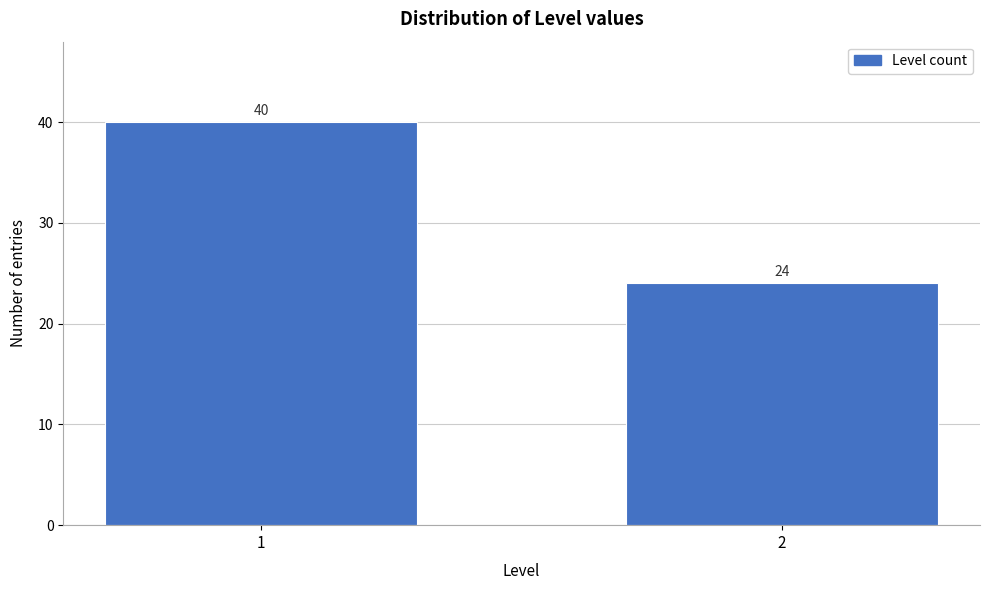

Reading right to left, what are all the values shown in this chart?

24	40